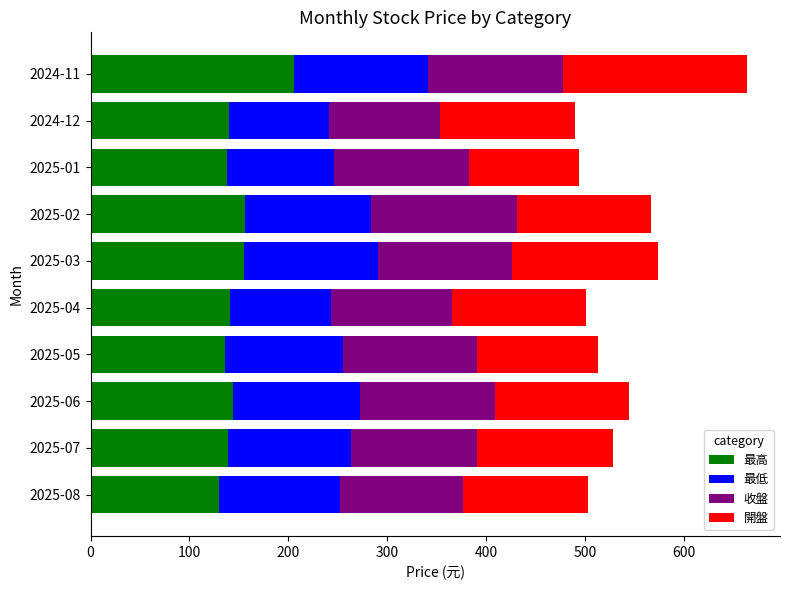

At which category is the sum across all series the highest?

2024-11